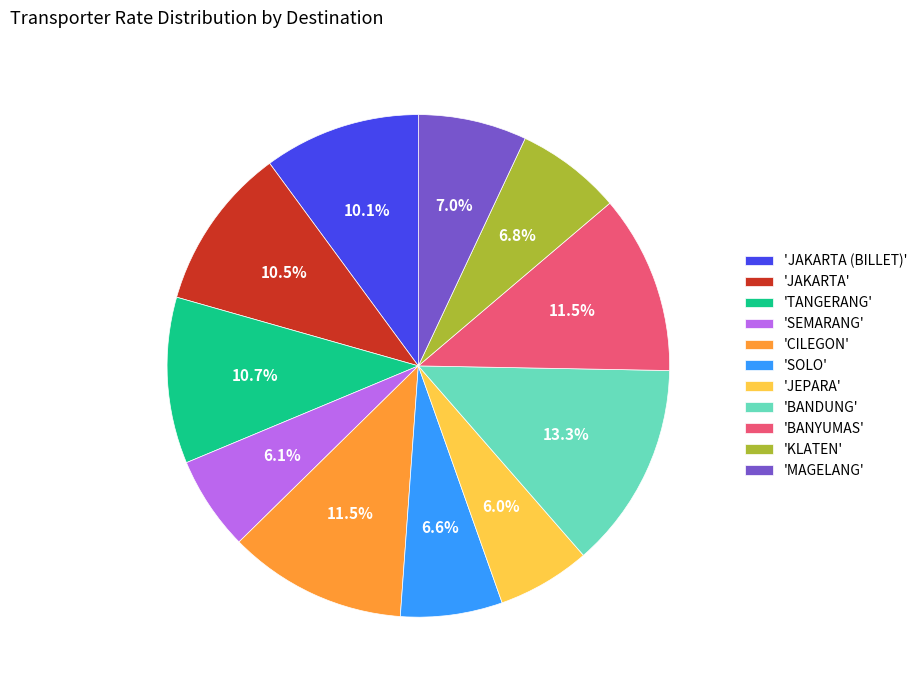

Which slice is the largest?

'BANDUNG'